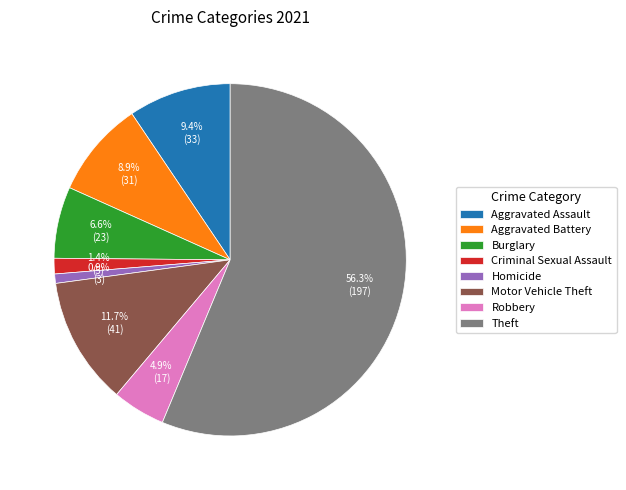

What portion of the pie excludes Criminal Sexual Assault?

98.6%